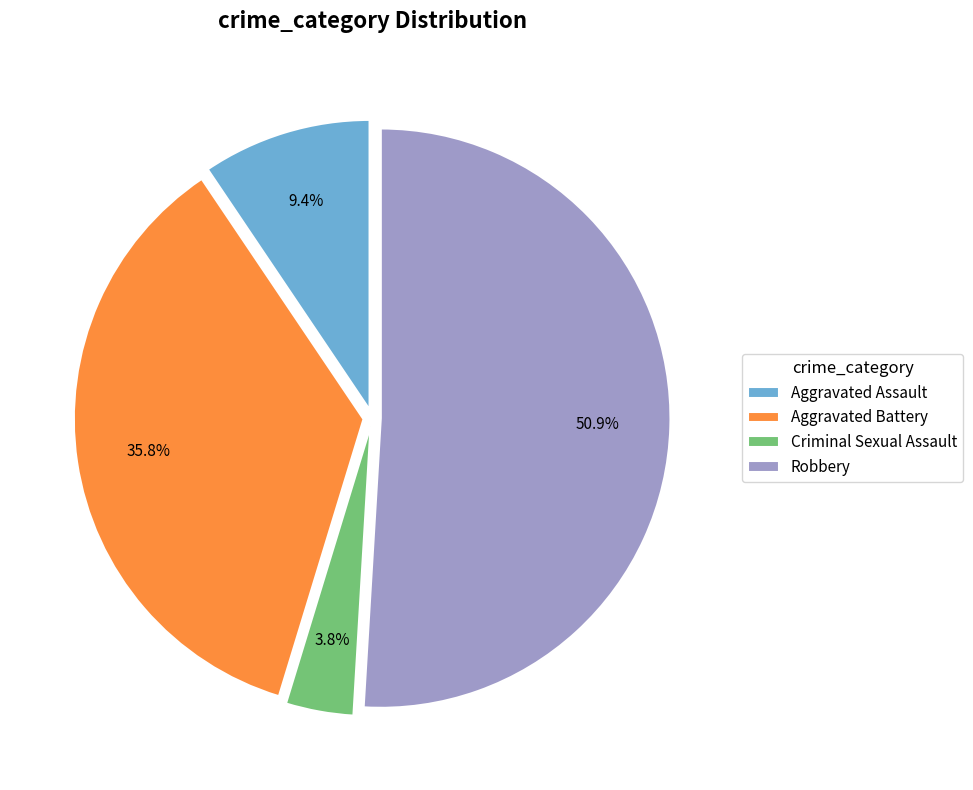

Which slice is the largest?

Robbery